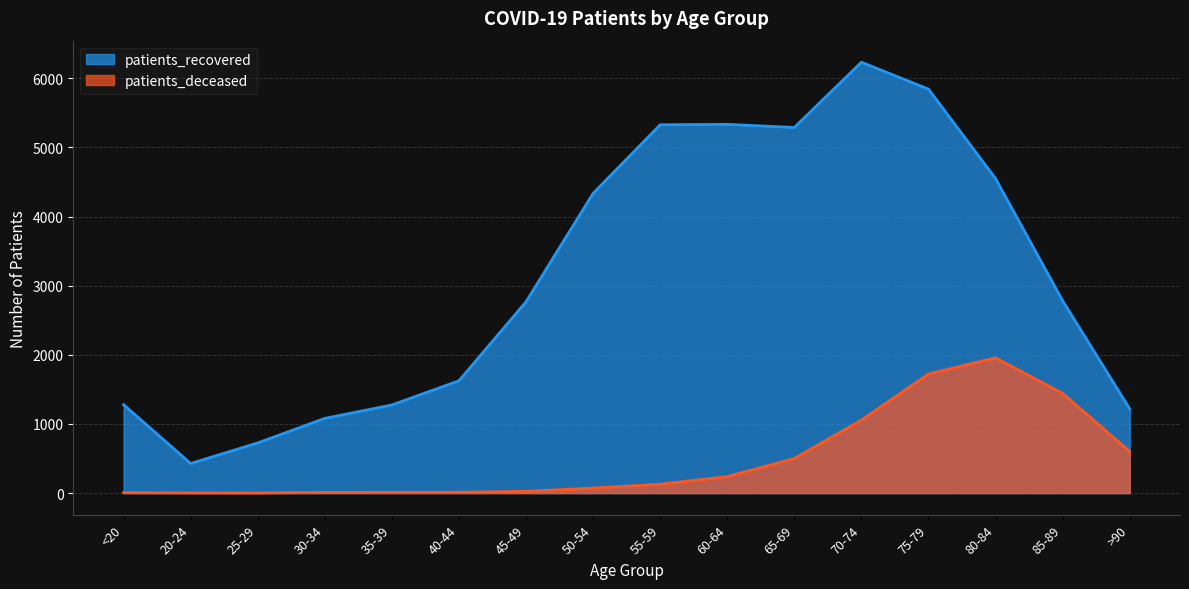

What value does the patients_recovered series have at 35-39, to the nearest 100?

1300